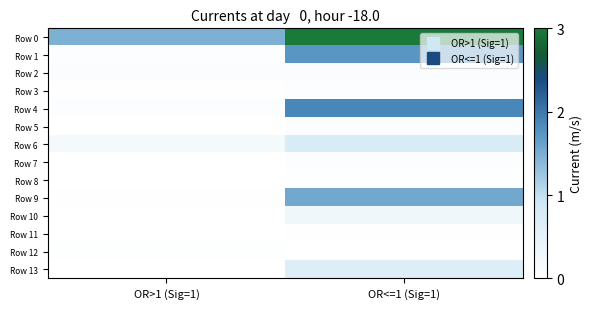

Which has a higher value, OR>1 (Sig=1) or OR<=1 (Sig=1)?

OR<=1 (Sig=1)